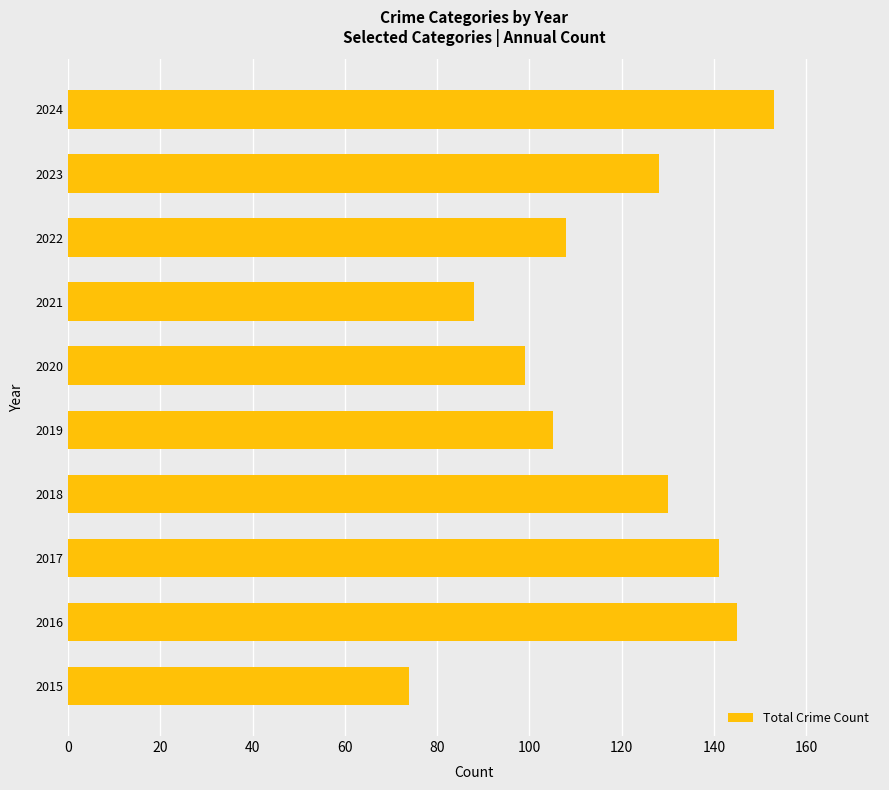

At which label is the value closest to 113?

2022